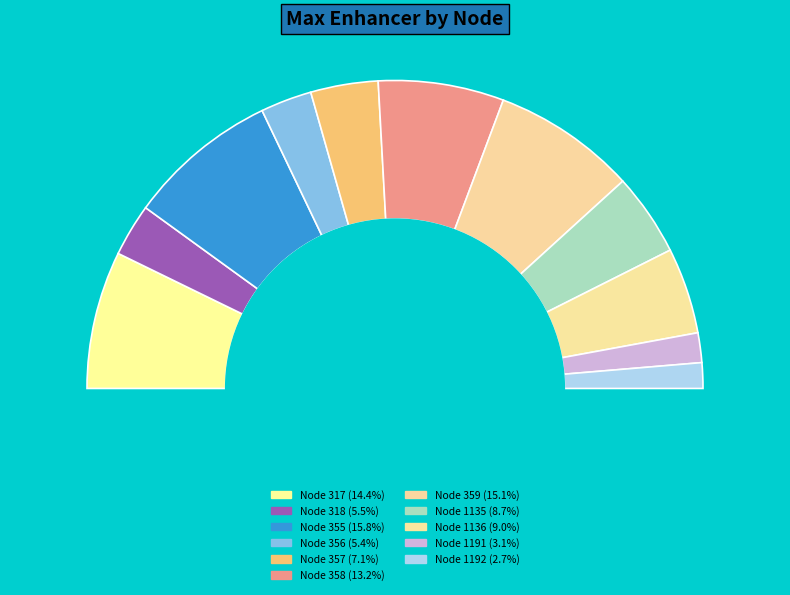

Count the number of slices in the pie.

11